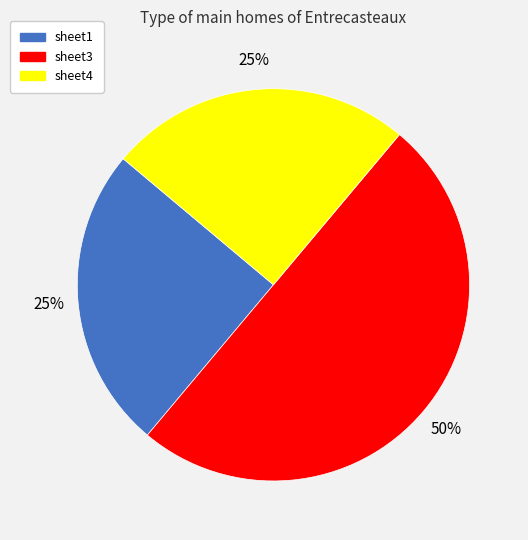

What percentage is the sheet3 slice, to the nearest percent?

50%